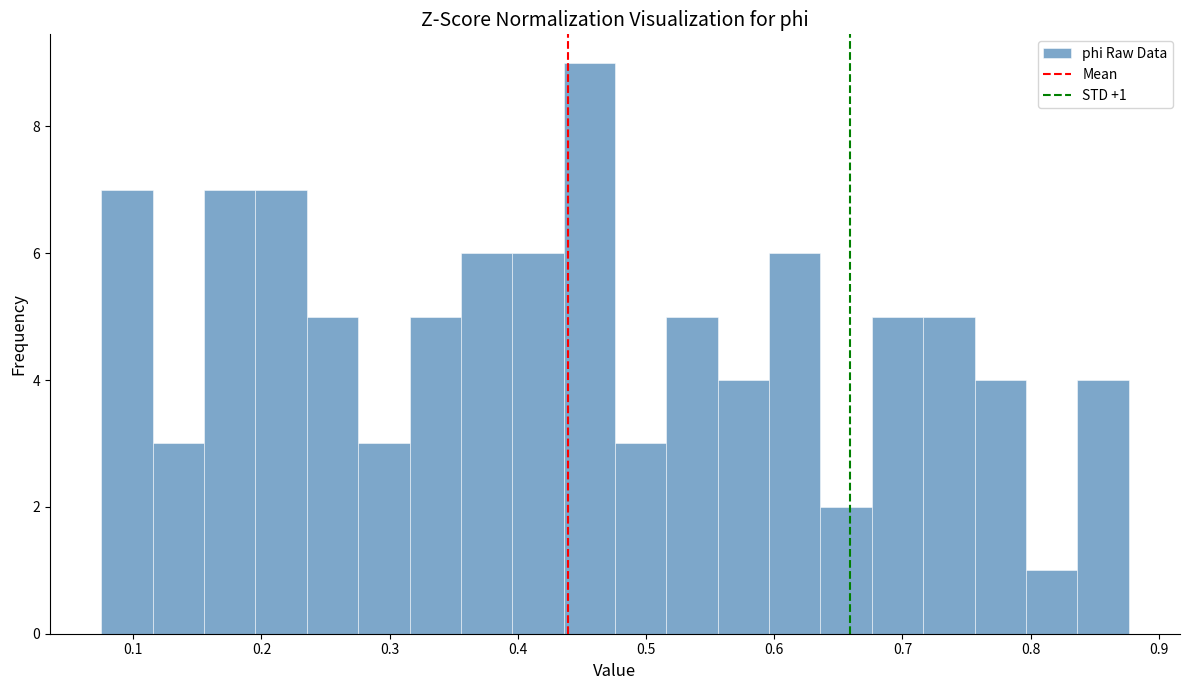

Which range on the x-axis has the tallest bar?

0.44 to 0.48